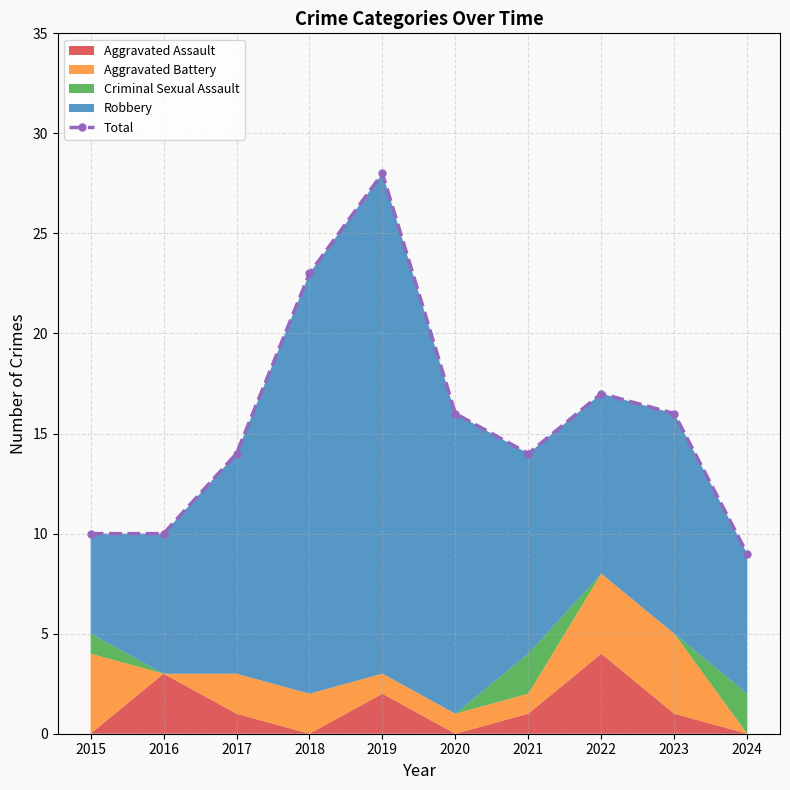

What is the maximum value shown in the chart?

28